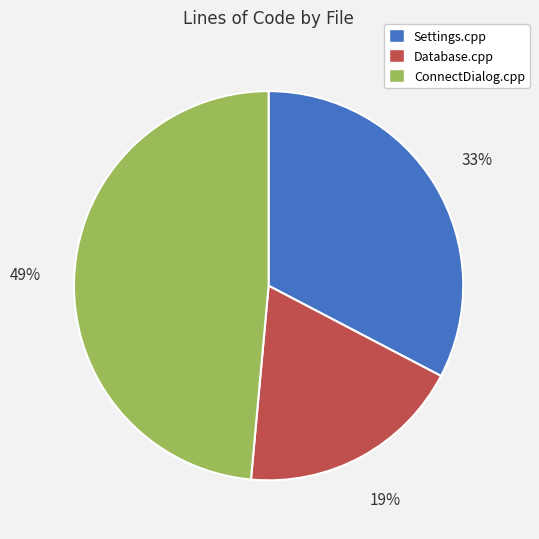

Does any single category account for the majority?

No